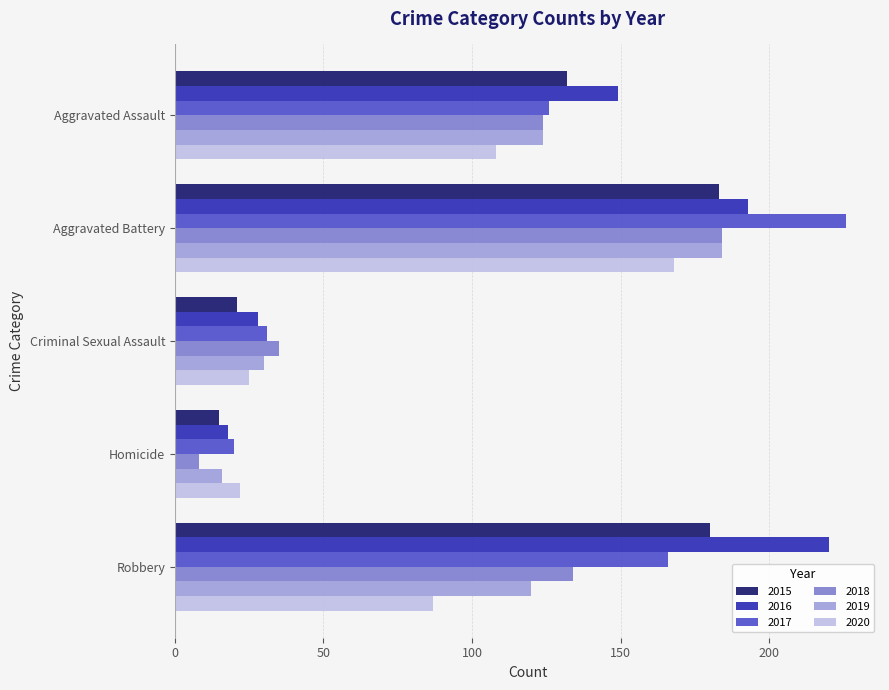

Which series changed the most between Aggravated Assault and Criminal Sexual Assault?

2016